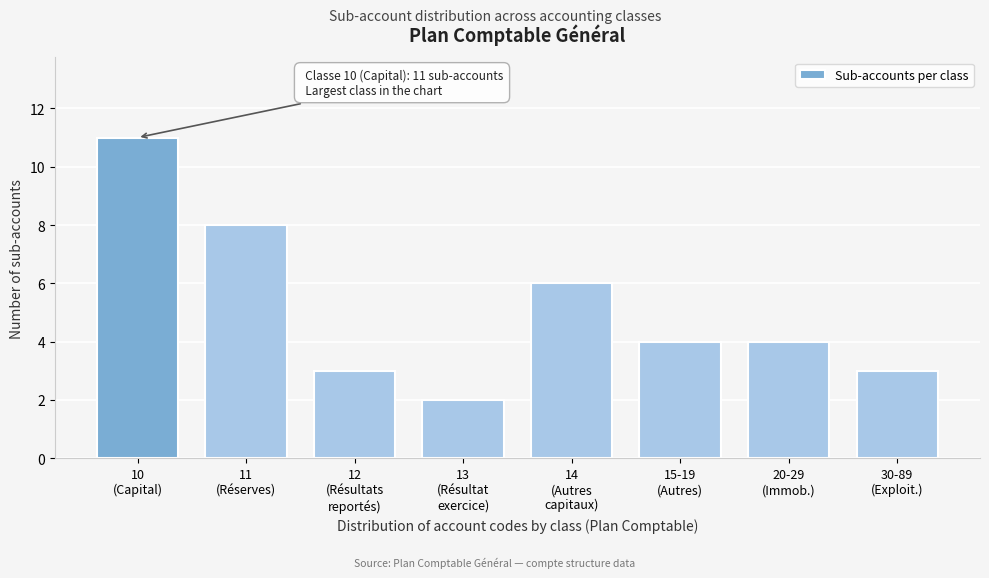

Reading left to right, transcribe all the data shown in this chart.

11	8	3	2	6	4	4	3